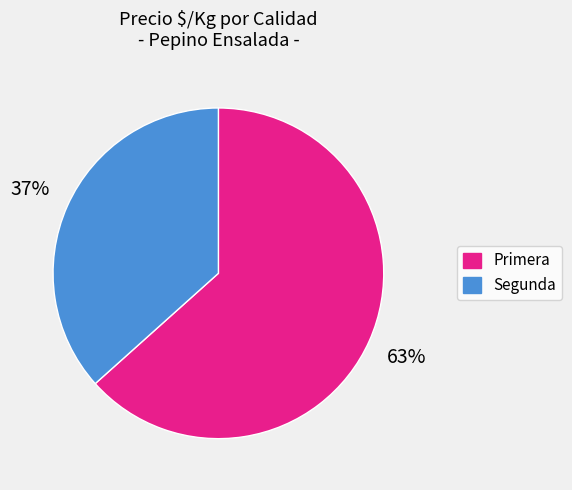

Count the number of slices in the pie.

2